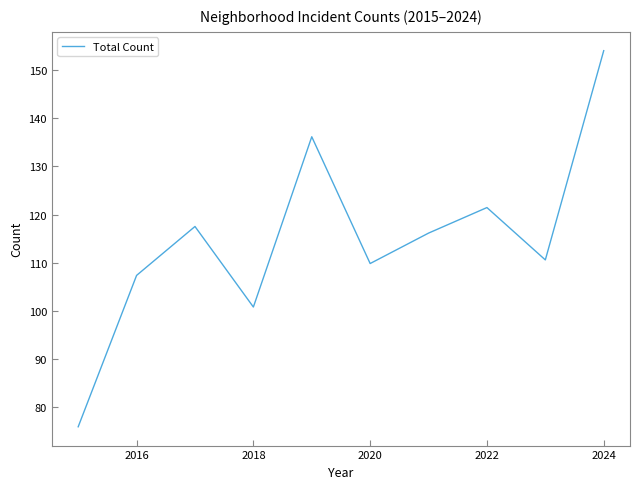

How many lines are shown in the chart?

1